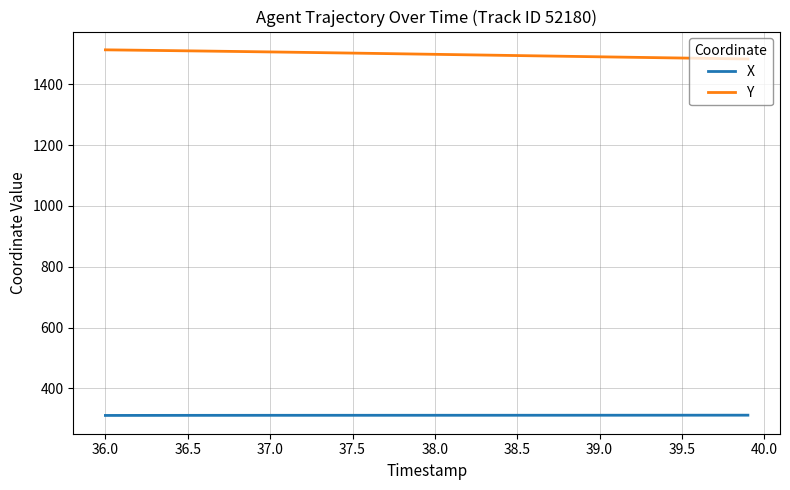

List the series in order of their overall mean, lowest first.

X, Y